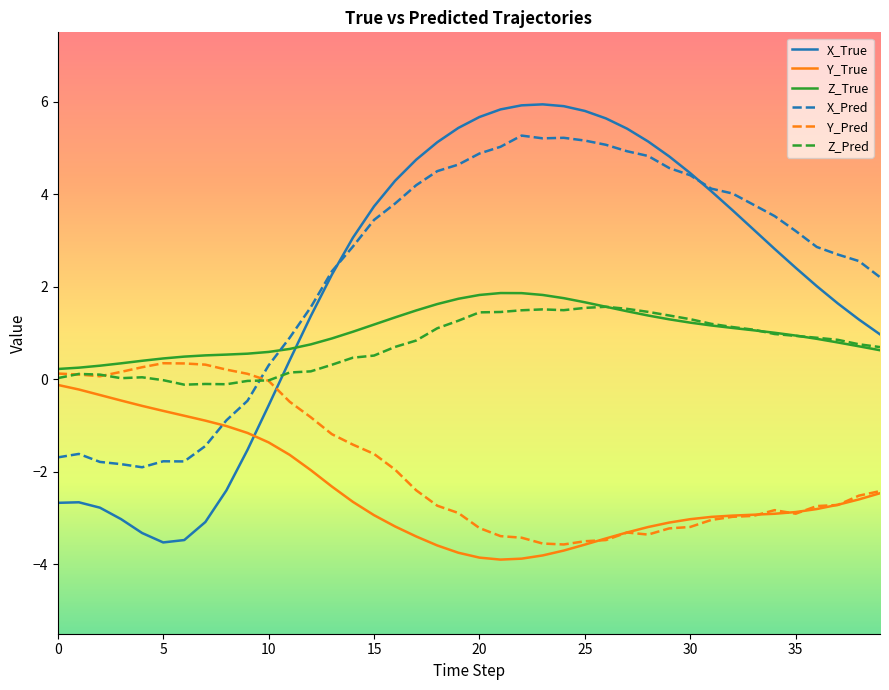

Which series has the largest total across all categories?

X_Pred